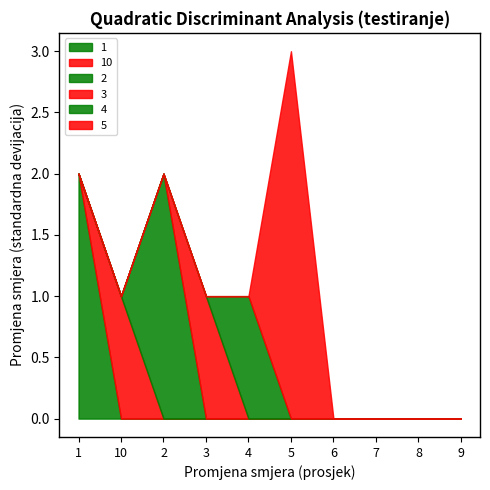

Which series has the widest spread of values?

5